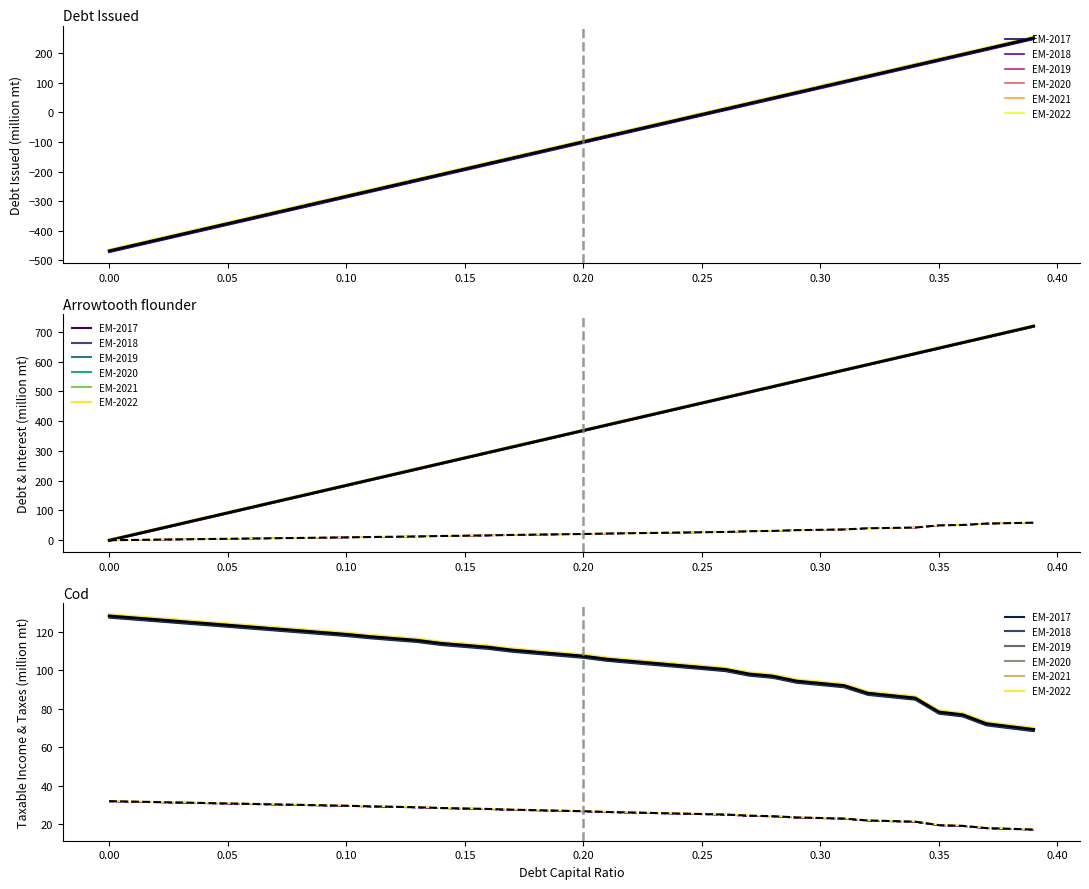

What is the difference between the maximum and minimum values in the taxes series?

14.7